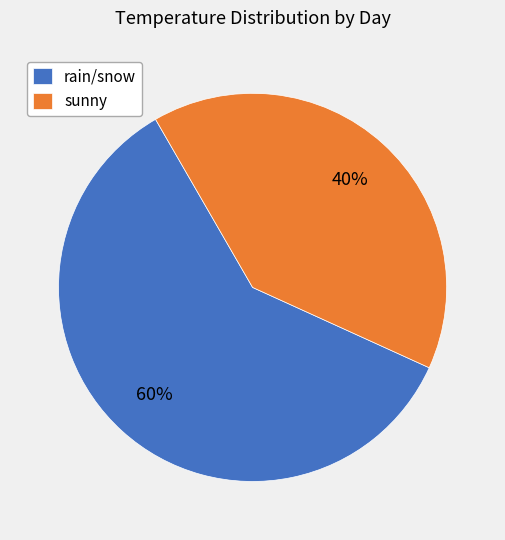

Which category has the biggest portion of the pie?

rain/snow